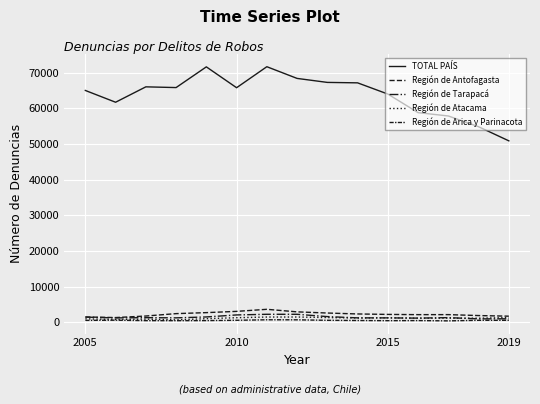

True or false: TOTAL PAÍS and Región de Arica y Parinacota intersect in this chart.

False